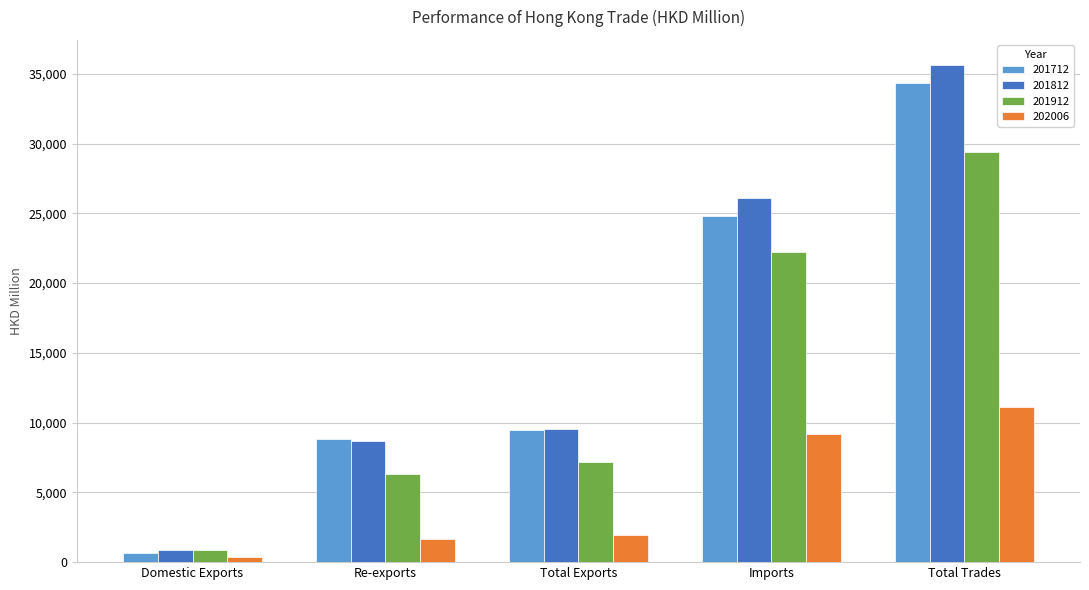

Is it true that 201812 equals 2696.0 at Total Exports?

False